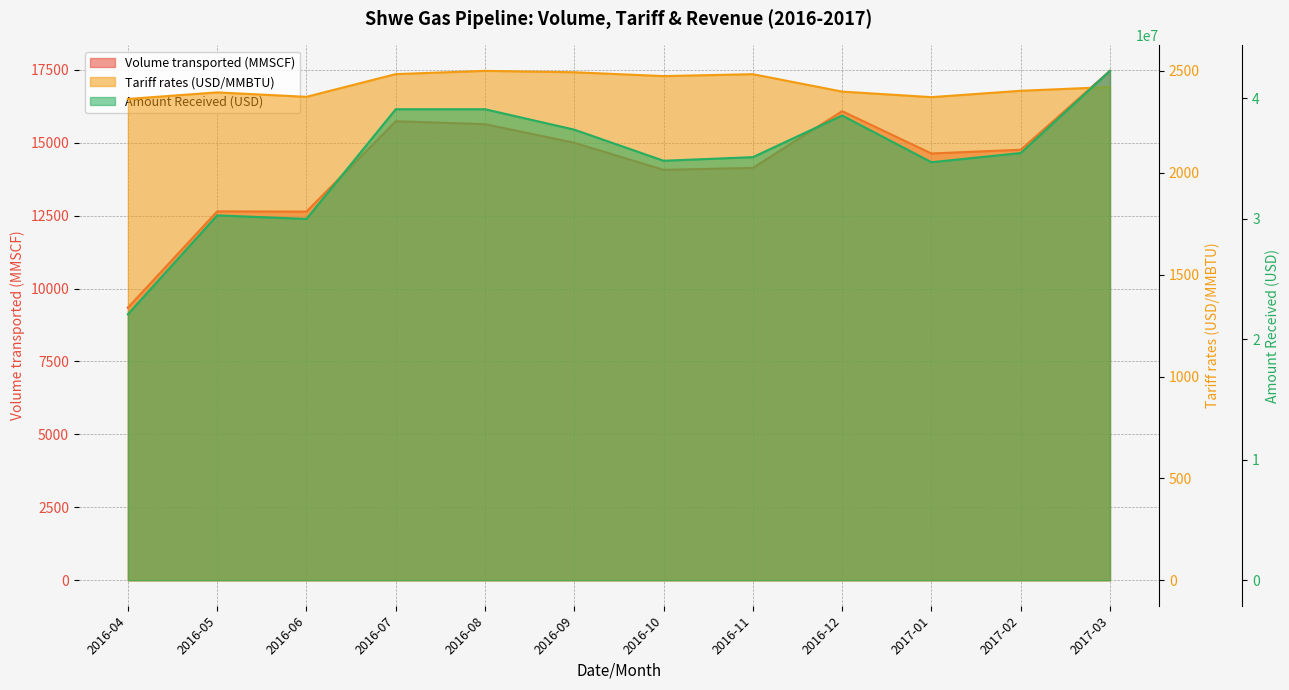

At which label is Tariff rates (USD/MMBTU) closest to 2431?

2017-03